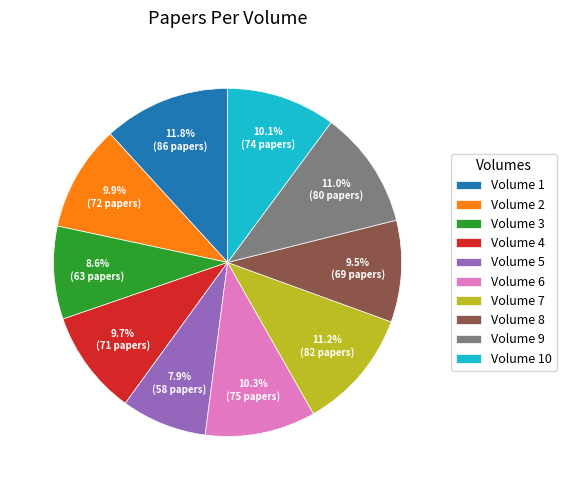

Which category has the smallest portion of the pie?

Volume 5